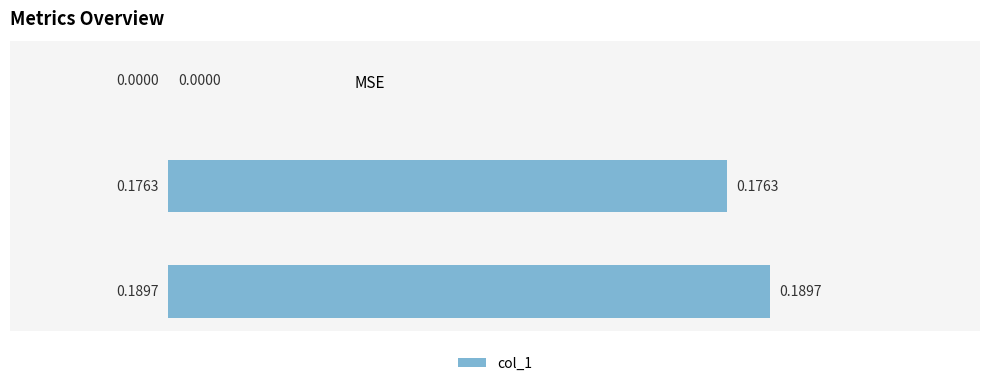

What is the sum of the values at Training Time and Inference Time?

0.4